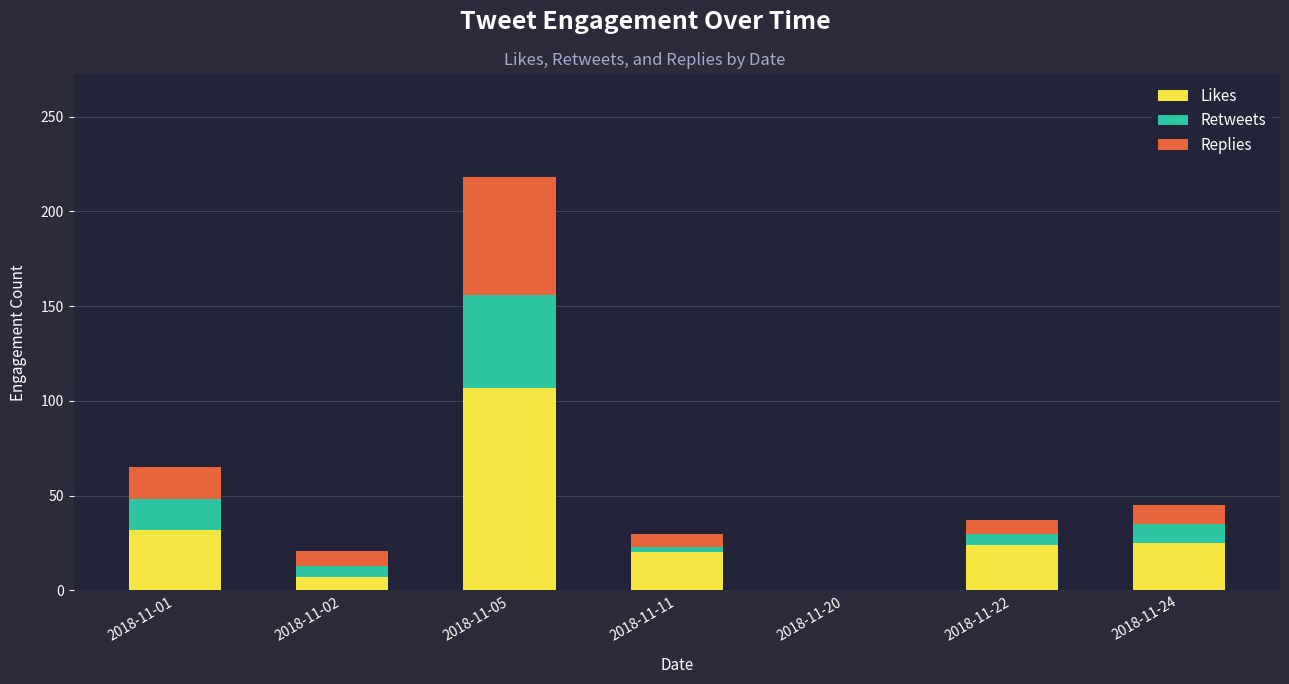

At which category is the sum across all series the highest?

2018-11-05